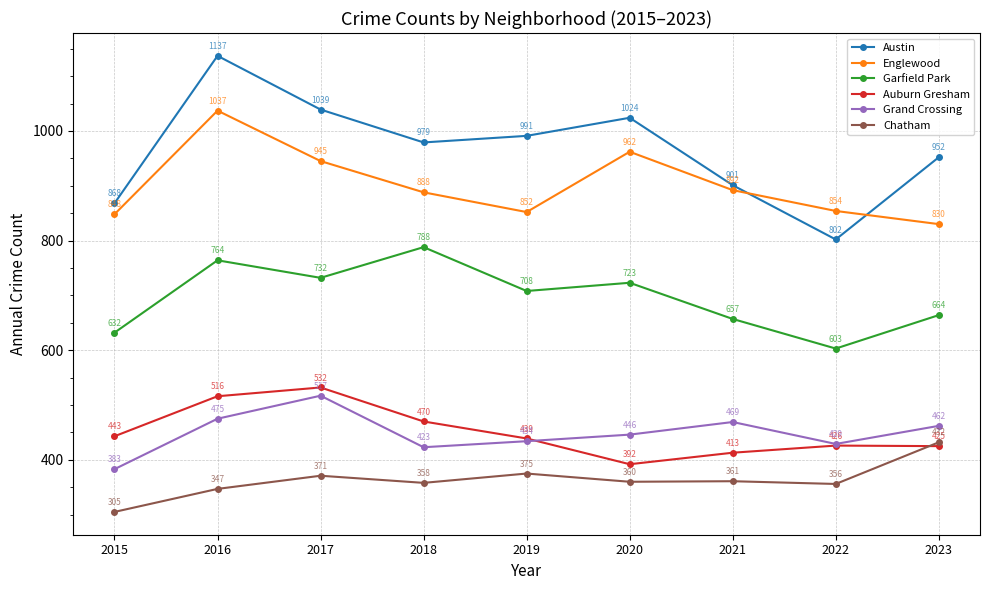

True or false: Englewood has a value of 962 at 2020.

True